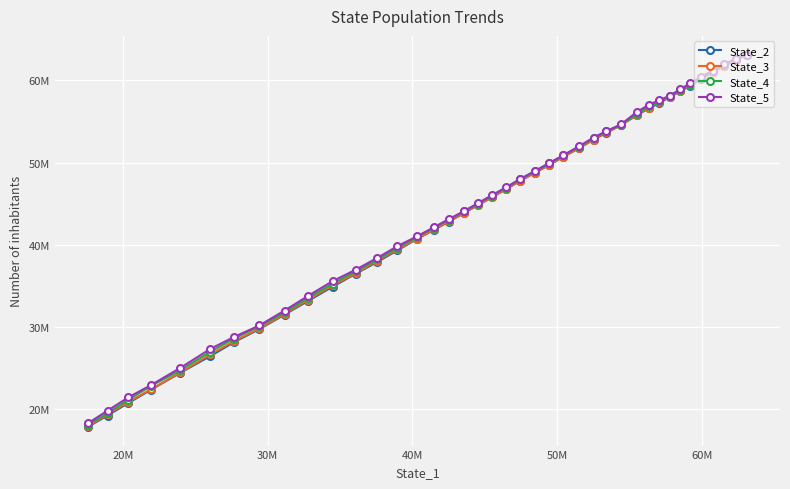

How many lines are shown in the chart?

4